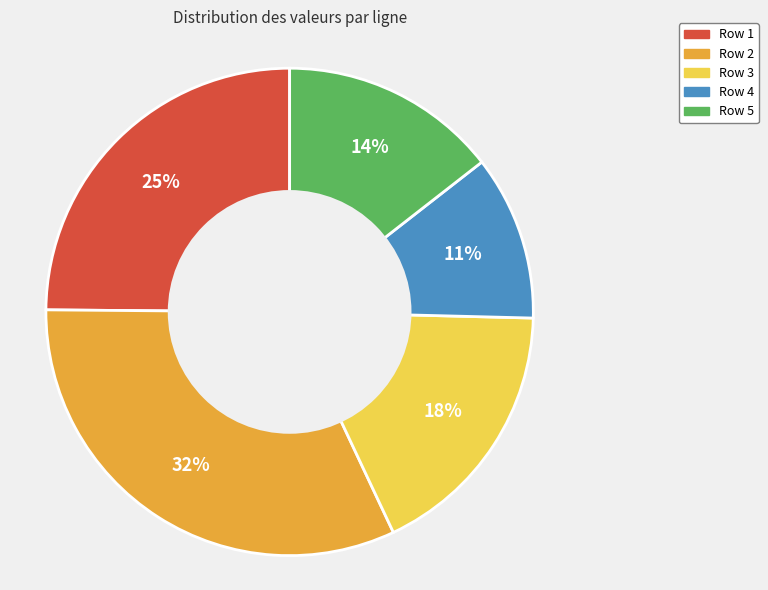

Which has a higher value, Row 2 or Row 1?

Row 2